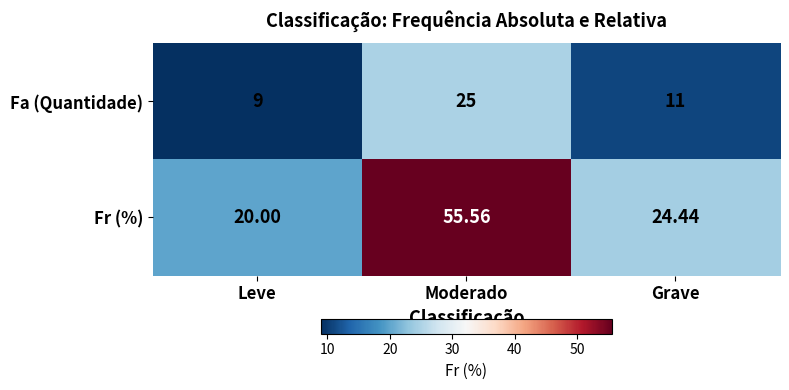

Rank the categories by Fa (Quantidade) value from lowest to highest.

Leve, Grave, Moderado